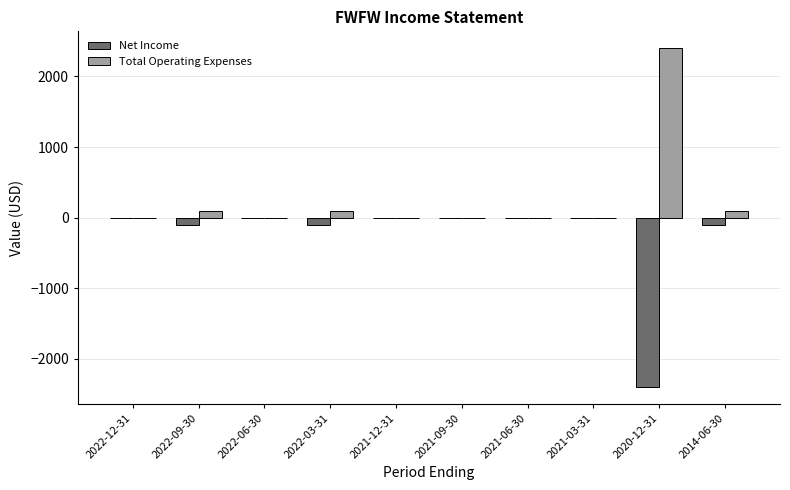

The value of Total Operating Expenses at 2022-03-31 is 100. True or false?

True